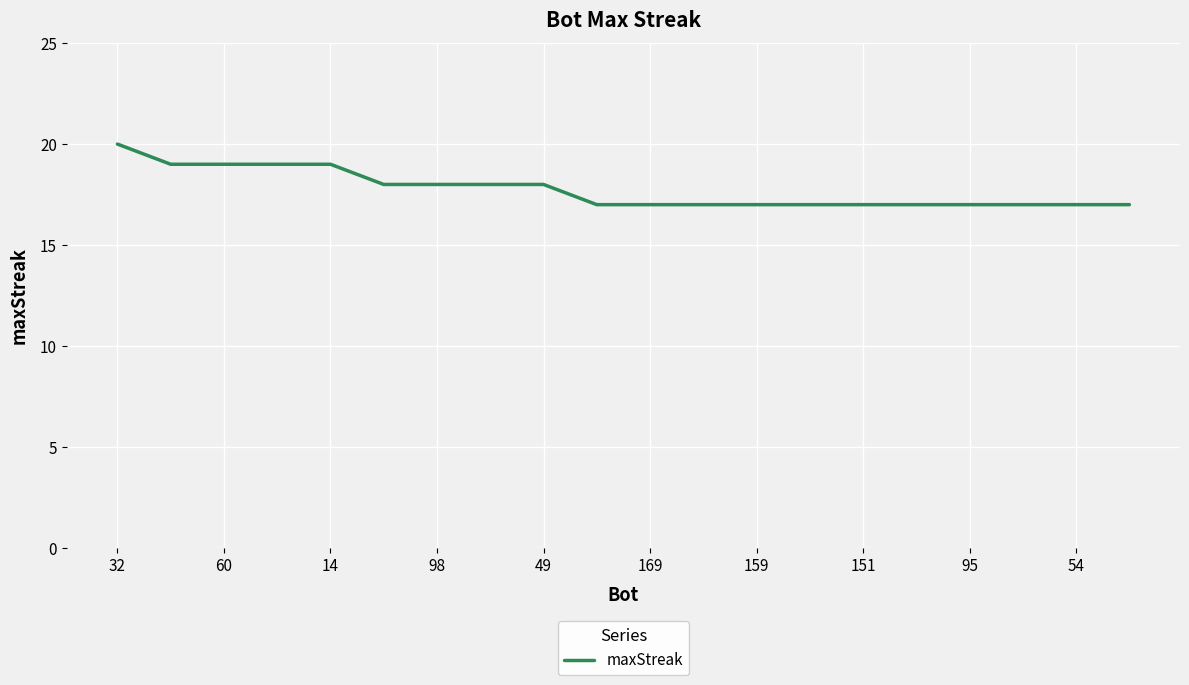

What is the difference between the second highest and minimum values?

2